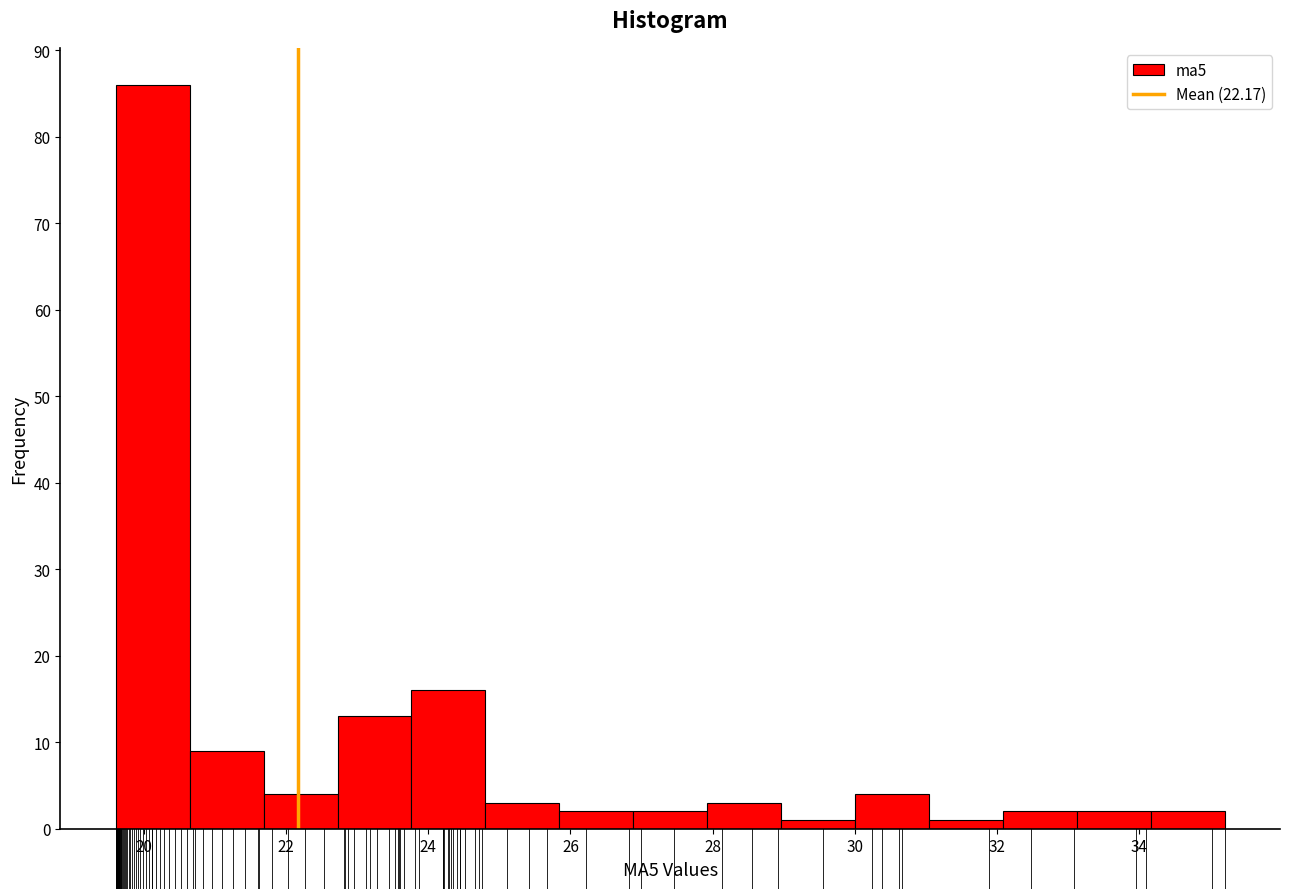

Reading left to right, list every bar in this chart as the range it spans on the x-axis followed by its height. Neither the bar edges nor the heights are printed on the chart, so give them approximately, as read against the axes.

19.6 to 20.6: 86
20.6 to 21.6: 9
21.6 to 22.8: 4
22.8 to 23.8: 13
23.8 to 24.8: 16
24.8 to 25.8: 3
25.8 to 26.8: 2
26.8 to 28.0: 2
28.0 to 29.0: 3
29.0 to 30.0: 1
30.0 to 31.0: 4
31.0 to 32.0: 1
32.0 to 33.2: 2
33.2 to 34.2: 2
34.2 to 35.2: 2